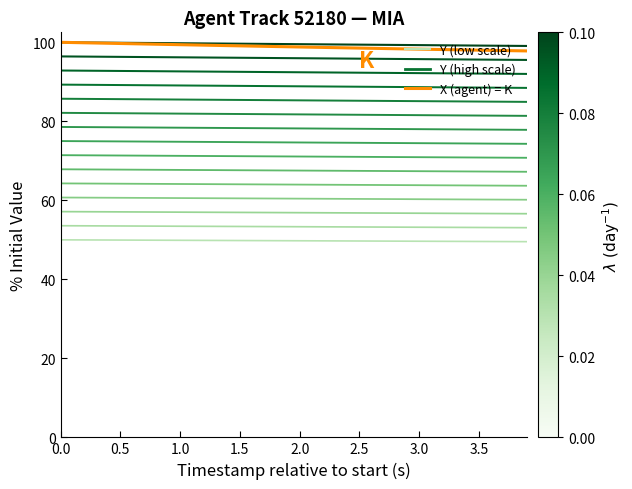

How many data points does each series have?

40